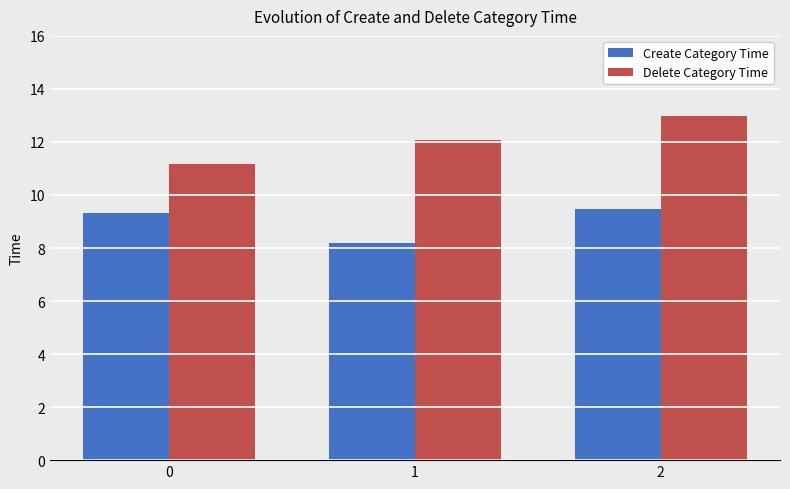

What is the sum of the Create Category Time values at 2 and 1?

17.7